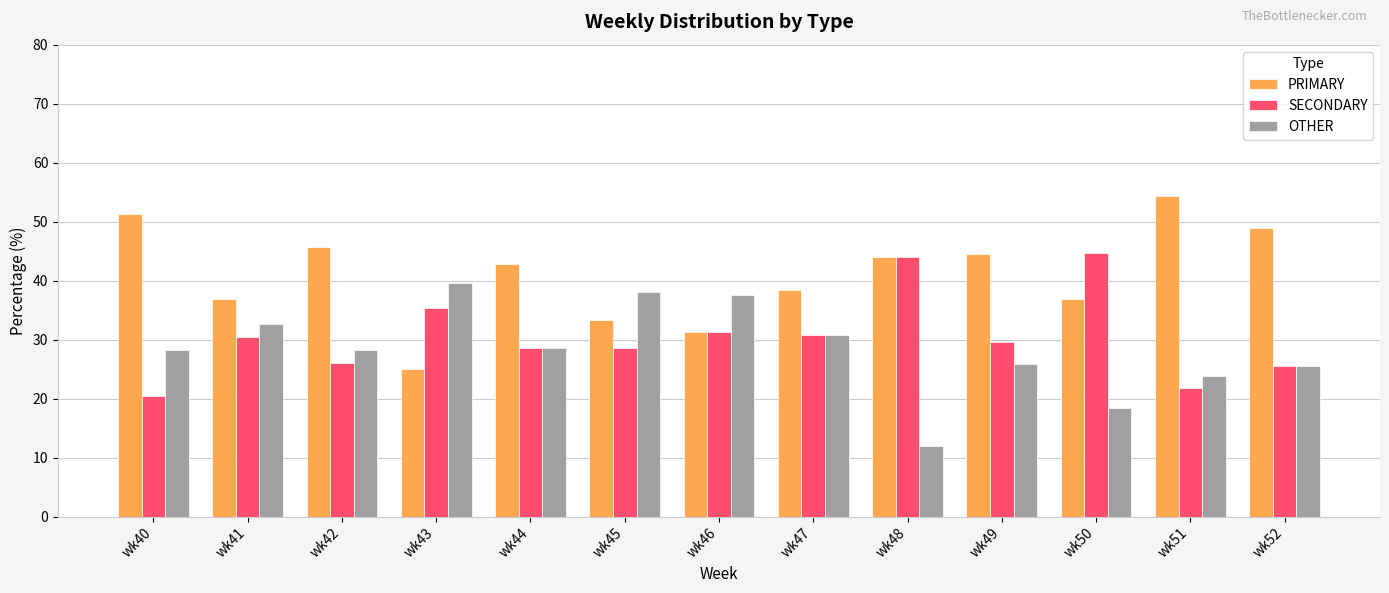

Rank the series at wk50 from highest to lowest value.

SECONDARY, PRIMARY, OTHER